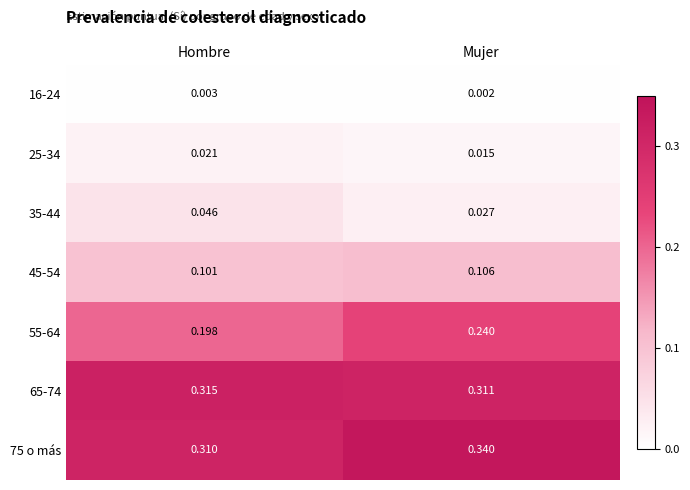

Is the value of 25-34 at Mujer greater than the value of 55-64 at Mujer?

No